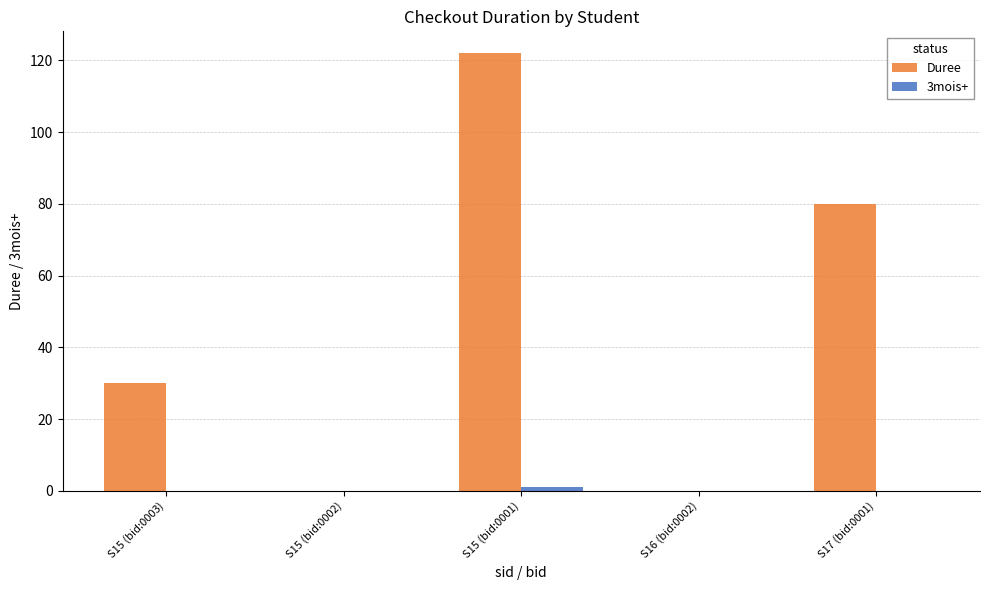

What is the sum of all Duree values?

232